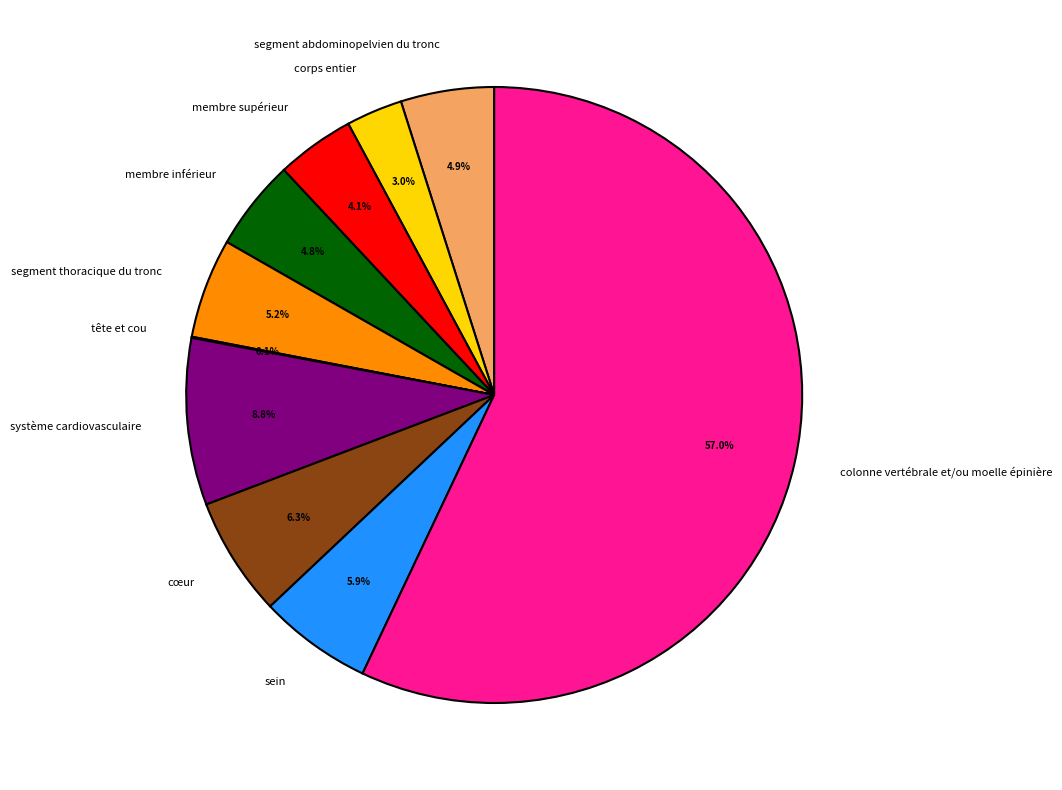

To the nearest percent, what percentage of the pie is sein?

6%